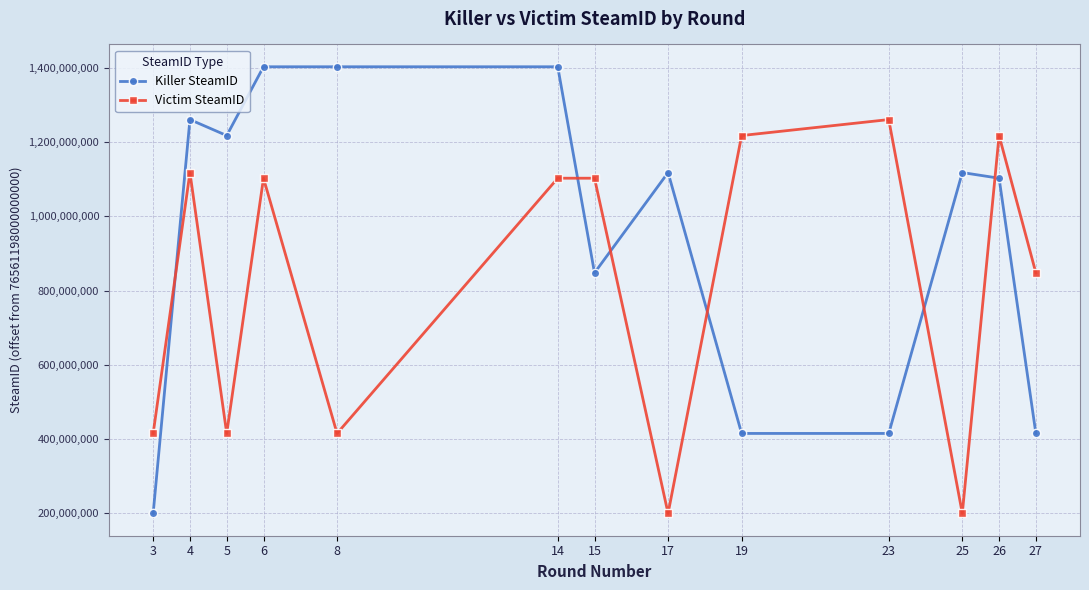

At which category does Killer SteamID reach its first local valley?

5